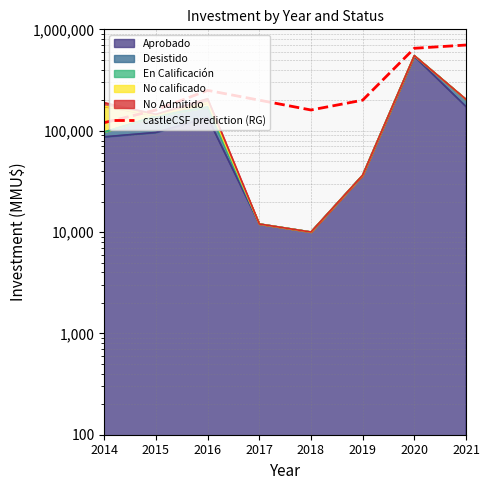

What is the value of the 3rd point from the left?

250000